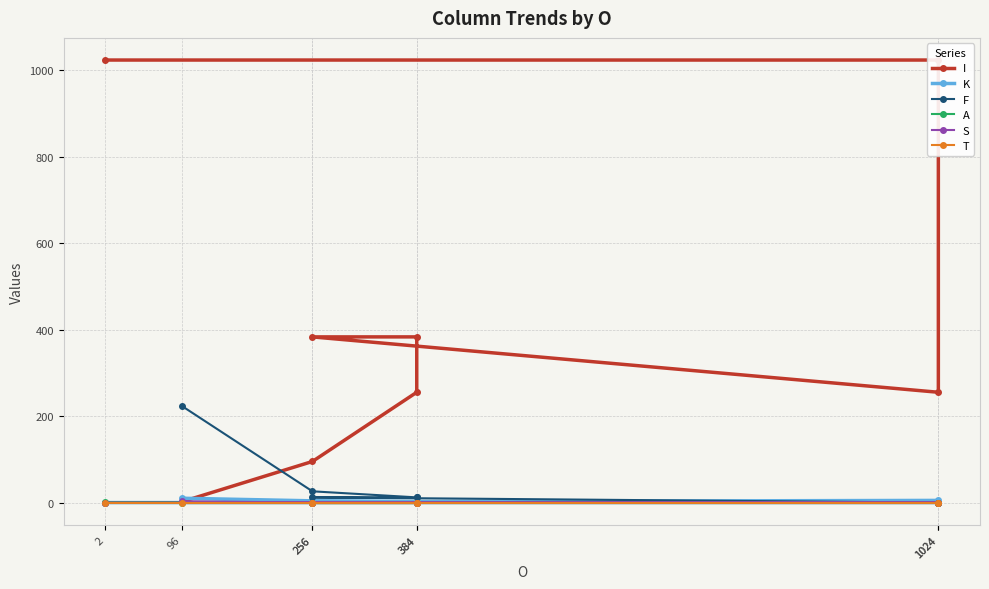

Which series has the largest total across all categories?

I